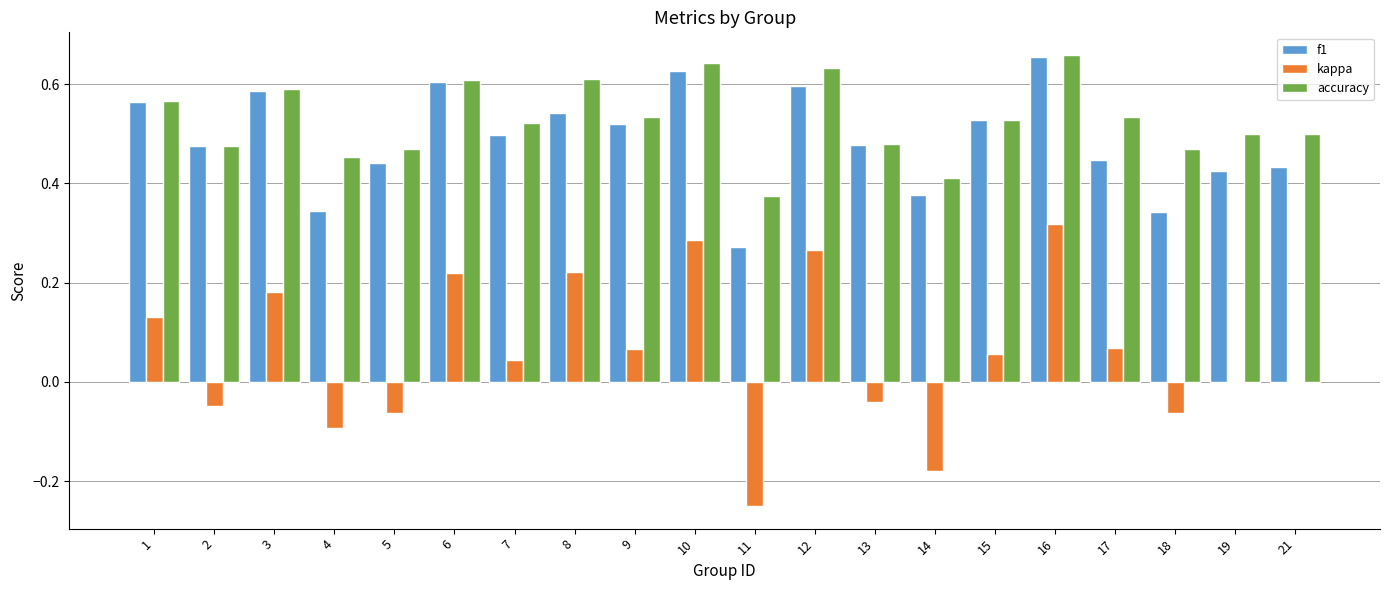

At which label does f1 reach its peak?

16